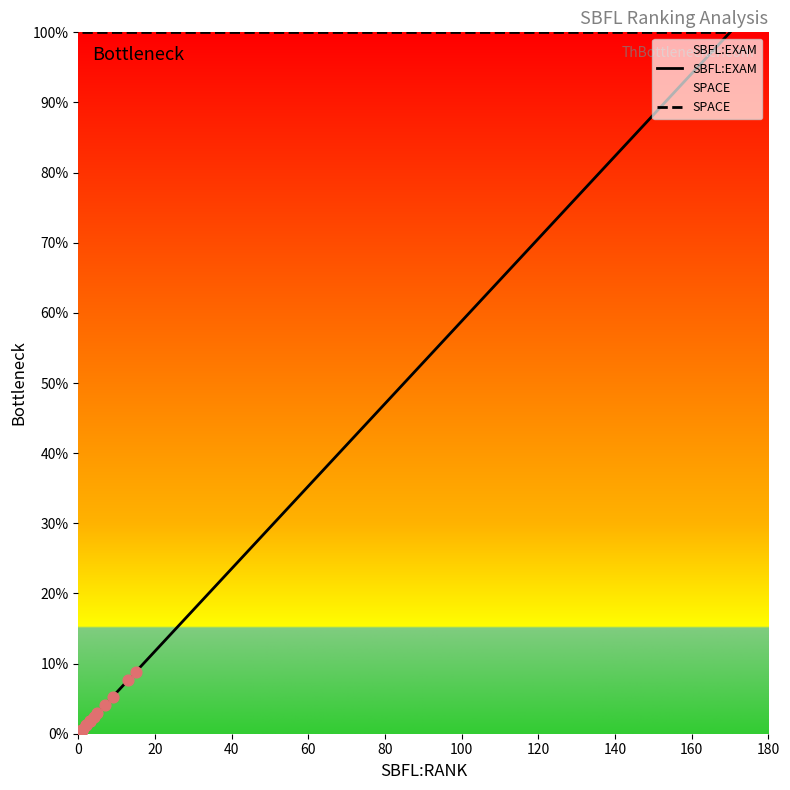

Which series has the widest spread of Y values?

SBFL:EXAM